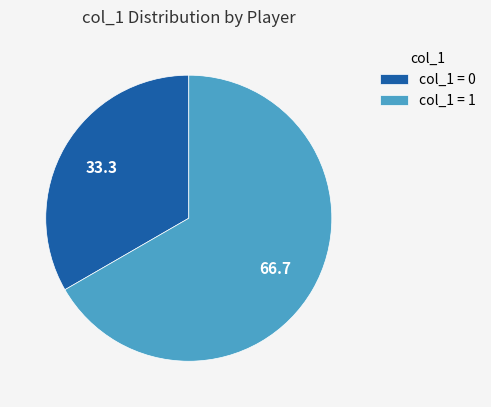

Combined, do col_1 = 0 and col_1 = 1 account for over 50%?

Yes